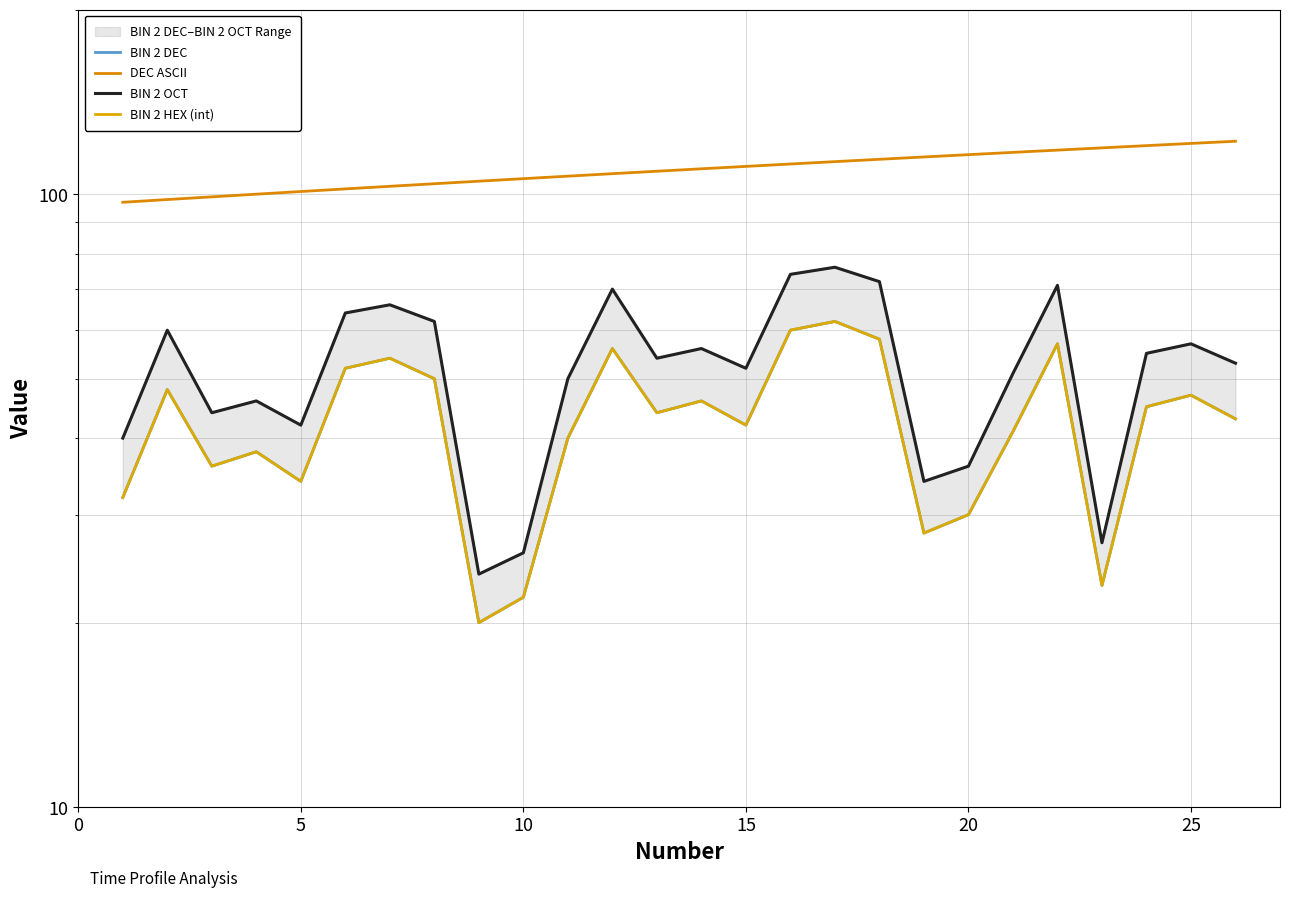

How many lines are shown in the chart?

4